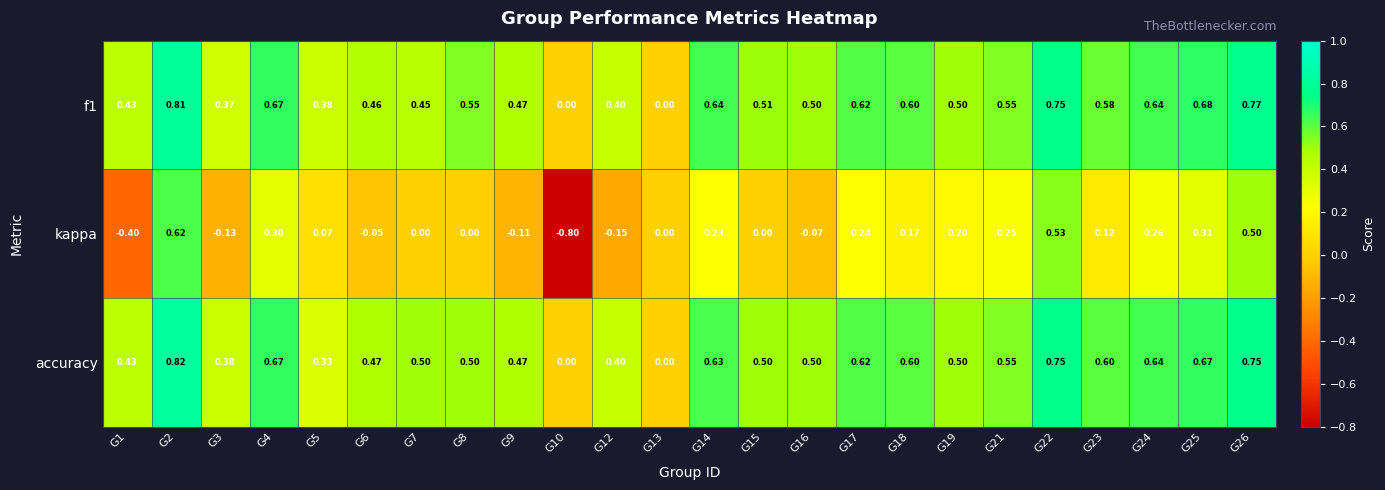

Which series has the widest spread of values?

kappa